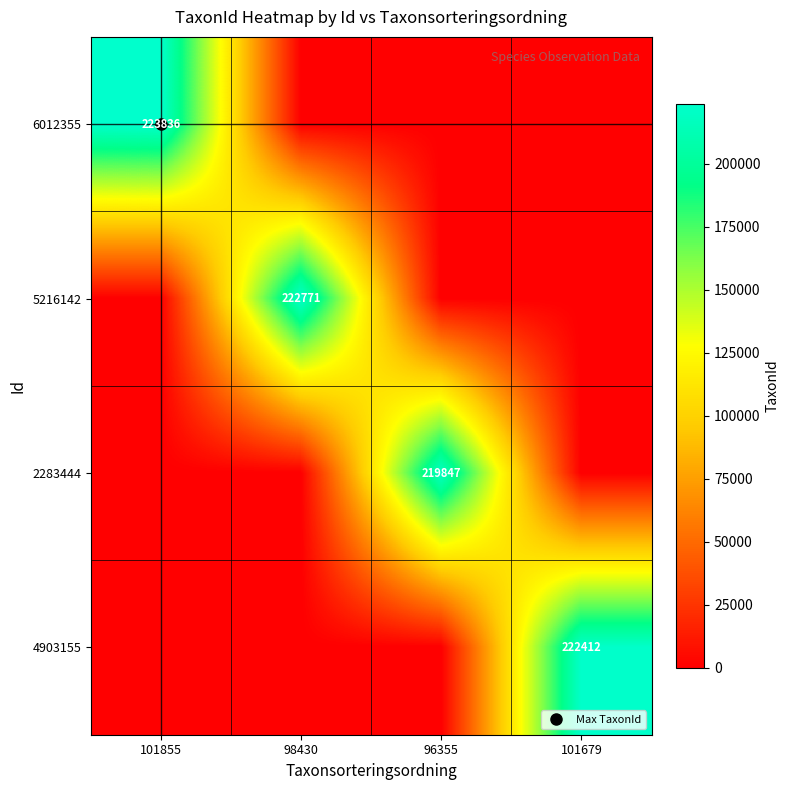

What is the spread (max minus min) of values at 96355?

219847